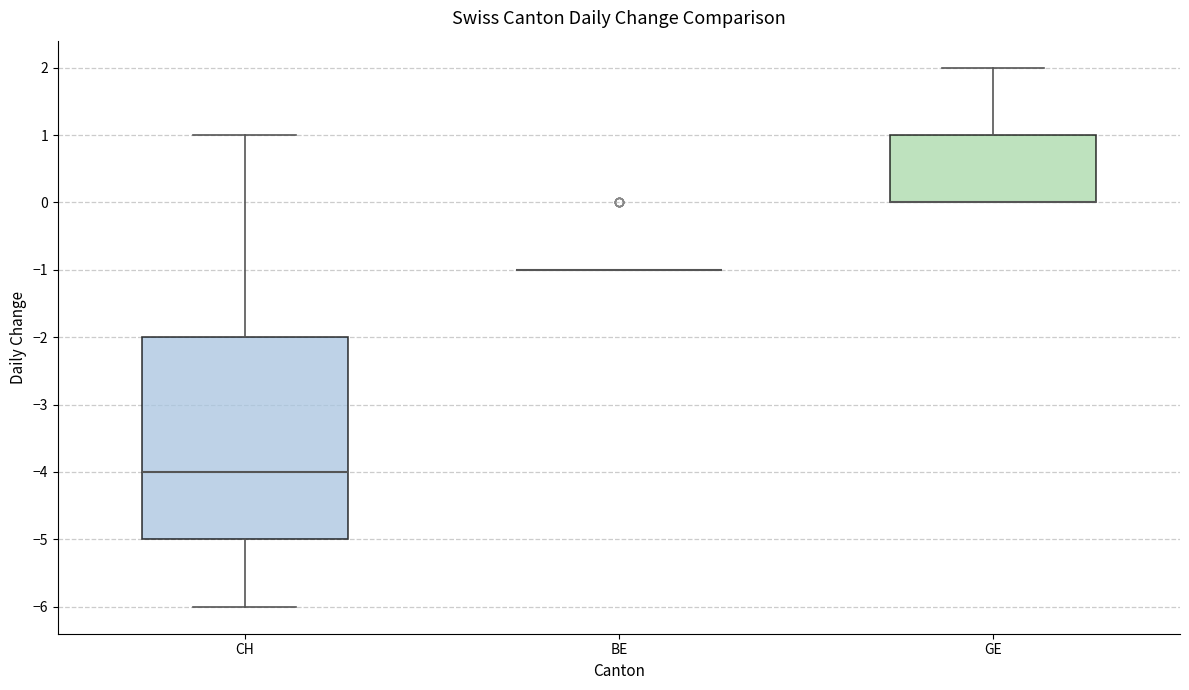

Reading left to right, read every box against the y-axis: the position of its median line, the range the box covers, and the ends of its whiskers. The values are not printed on the chart, so give them approximately, as read against the axis.

CH: median -4, box -5 to -2, whiskers -6 to 1
BE: box collapsed to a line at -1, whiskers -1 to -1
GE: median 0 (drawn on the box's lower edge), box 0 to 1, whiskers 0 to 2